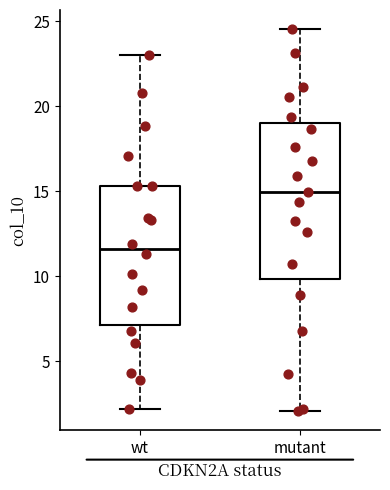

Reading left to right, transcribe this box plot: for each box, give where its median line is, the range the box spans, and where its two whiskers end, as read against the y-axis. The values are not printed on the chart, so give them approximately, as read against the axis.

wt: median 11.5, box 7.0 to 15.5, whiskers 2.0 to 23.0
mutant: median 15.0, box 10.0 to 19.0, whiskers 2.0 to 24.5